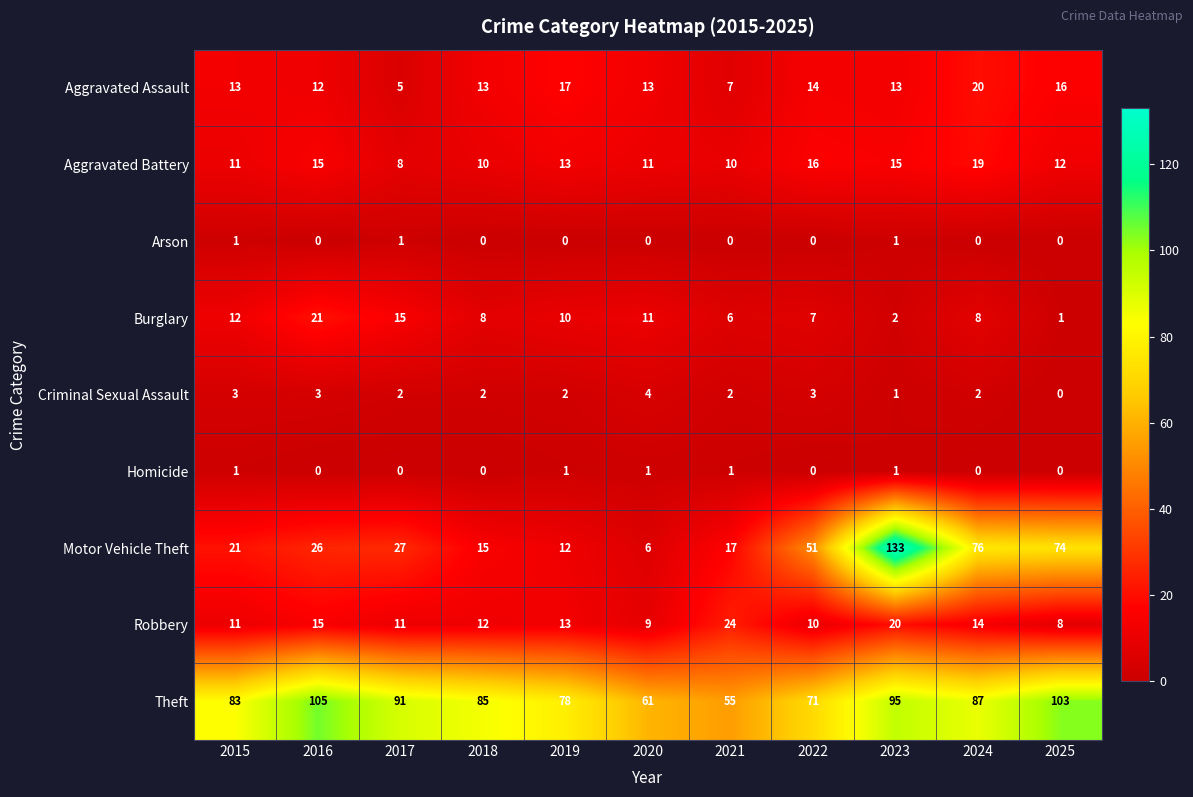

Between 2018 and 2023, which series saw the biggest shift?

Motor Vehicle Theft